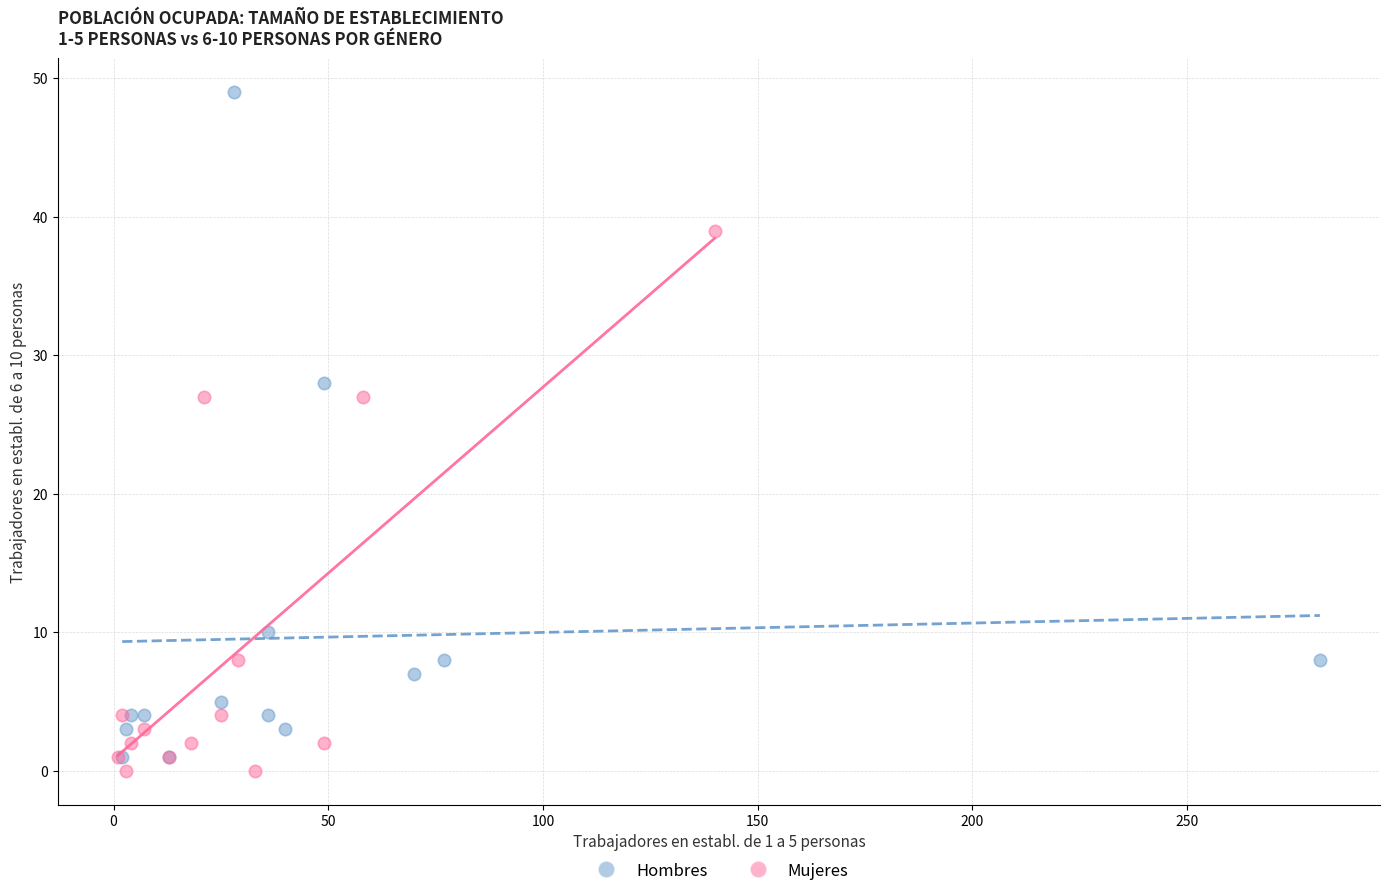

Which series contains the highest Y value?

Hombres